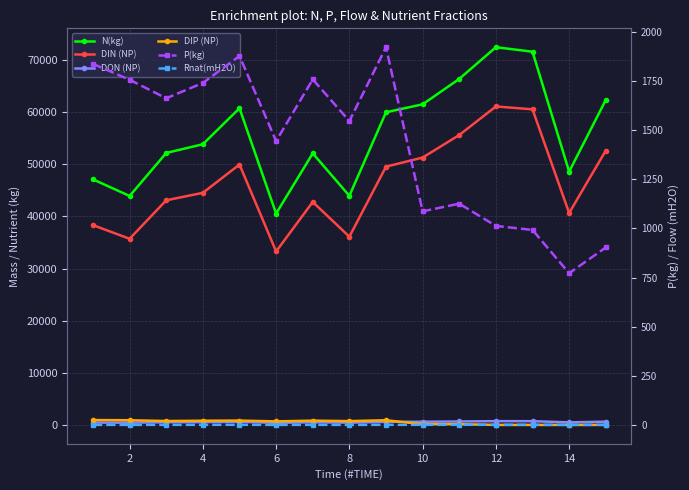

What is the difference between the maximum and minimum values in the DON (NP) series?

319.2